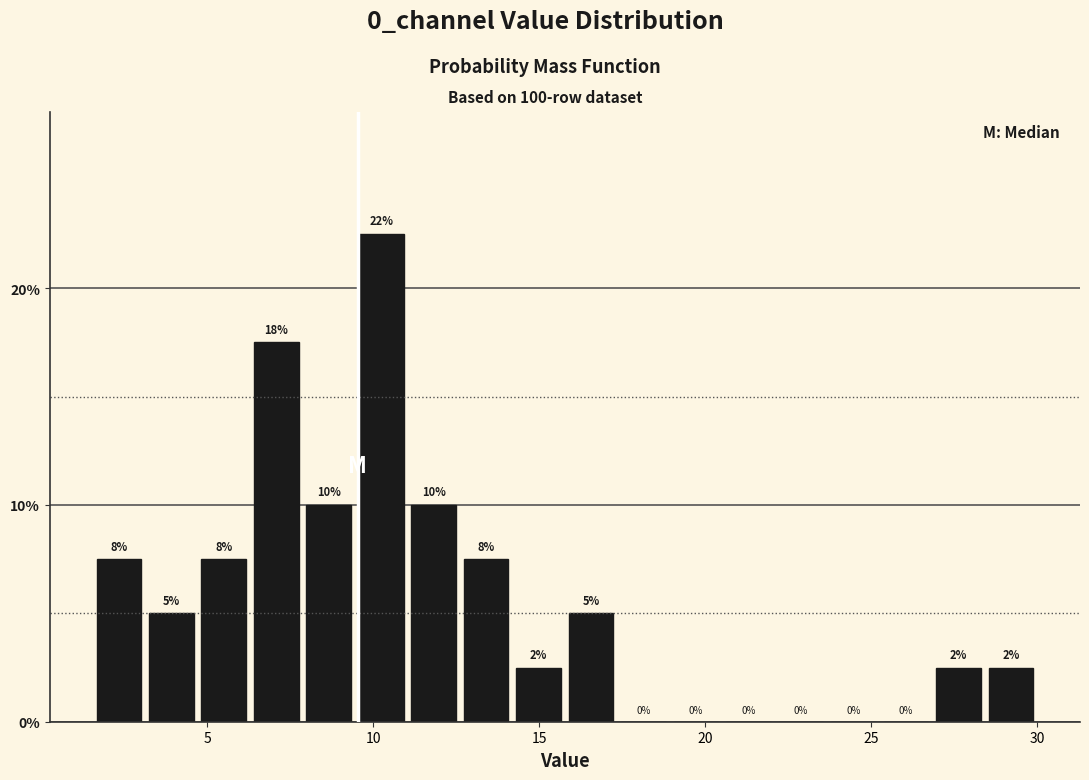

Read against the x-axis, roughly where is the centre of the tallest bar?

10.0